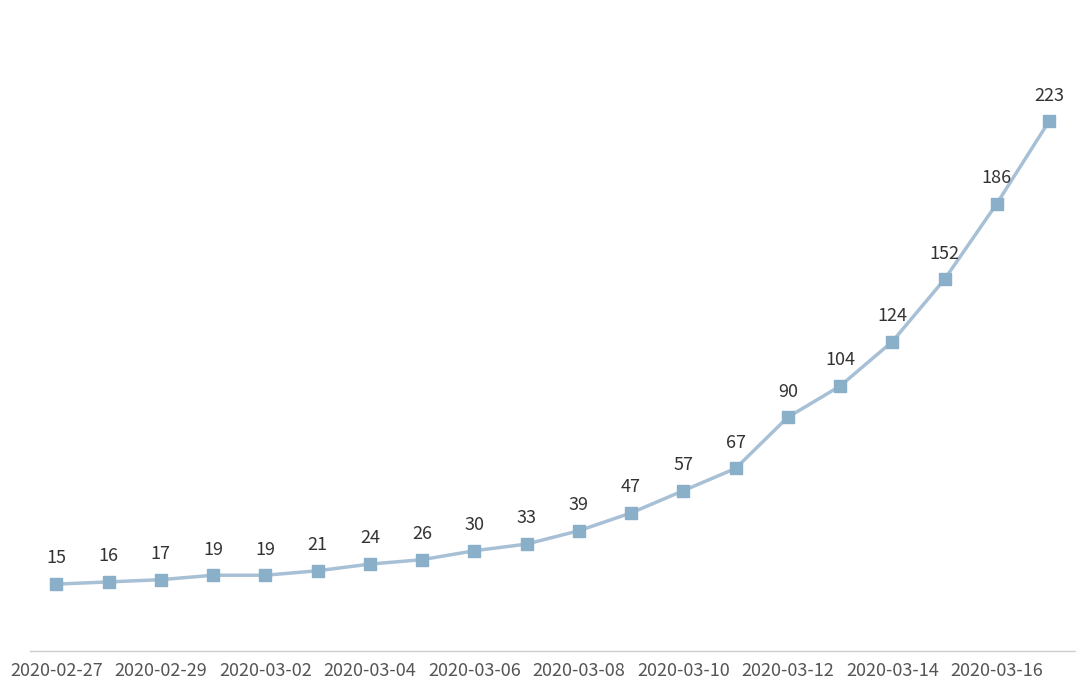

What is the value of the 1st point from the left?

15